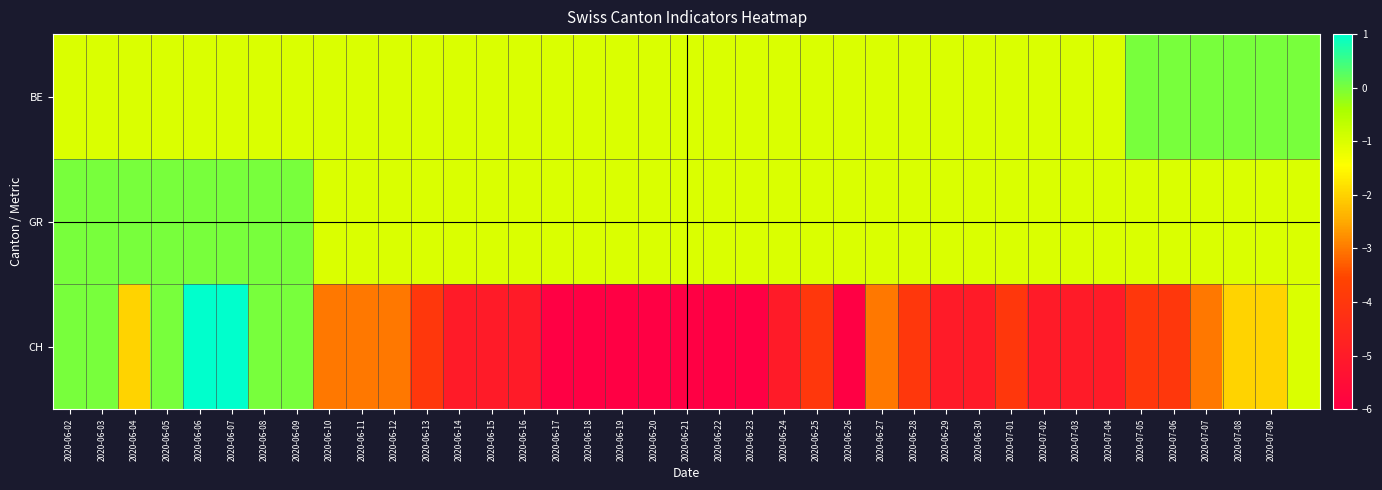

At which category does the chart reach its minimum across all series?

2020-06-17